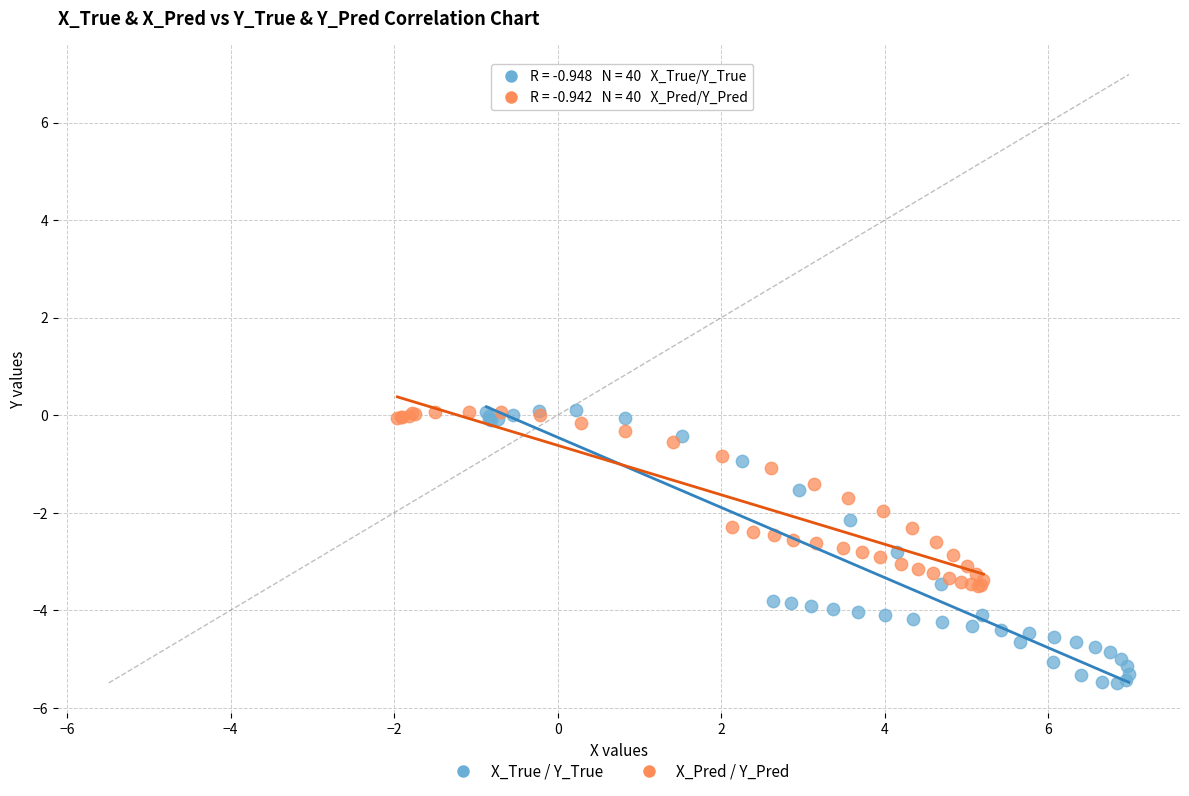

Which series has the largest Y range (max minus min)?

X_True / Y_True